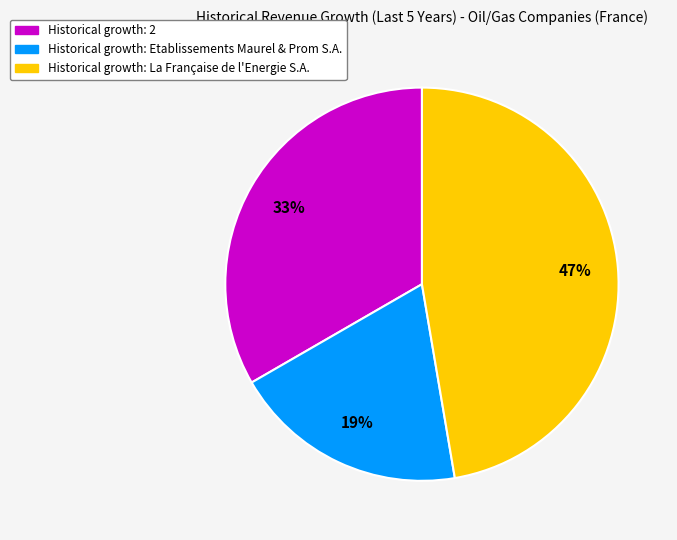

Count the number of slices in the pie.

3